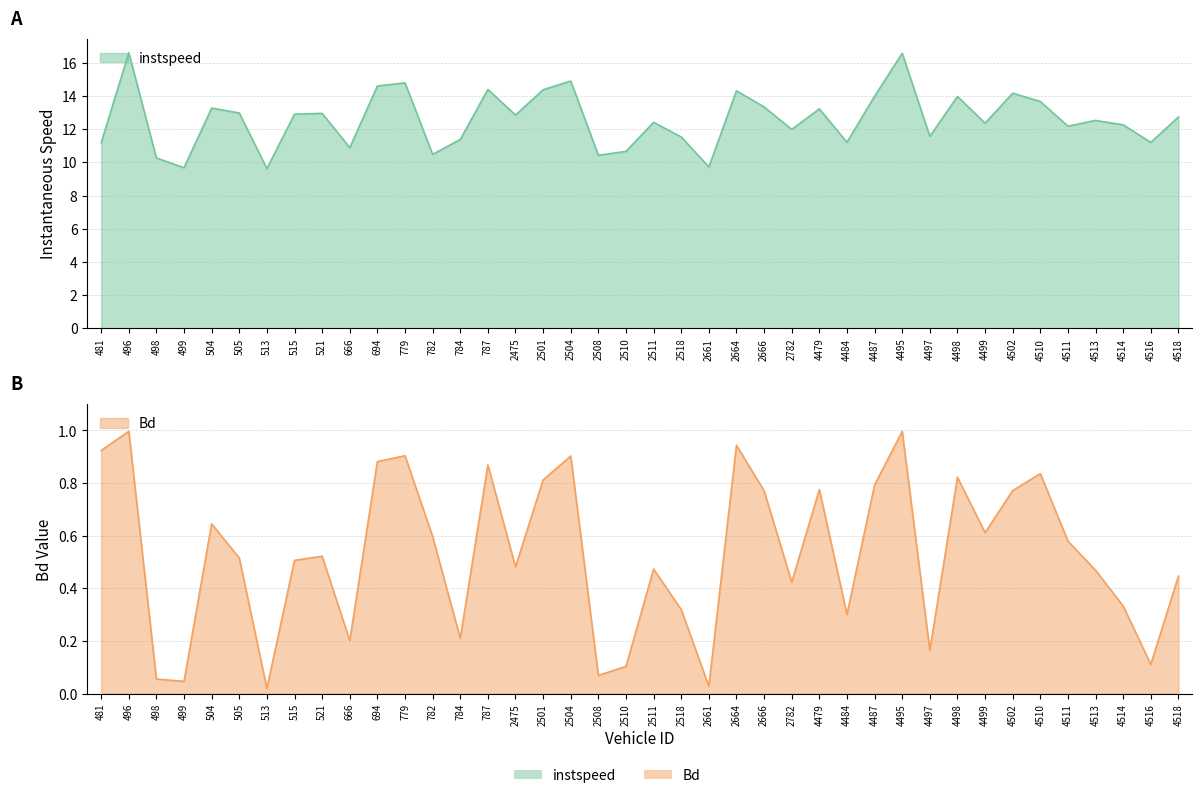

True or false: instspeed and Bd intersect in this chart.

False